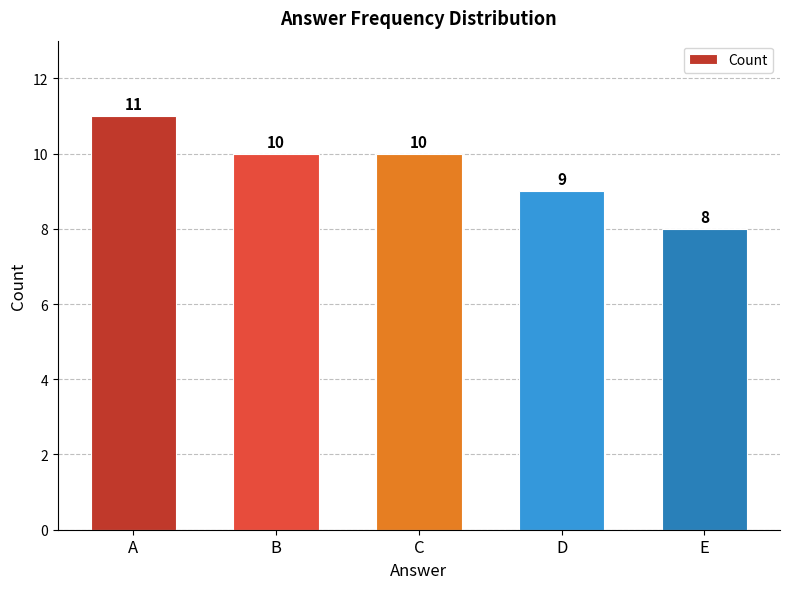

What is the greatest value displayed?

11